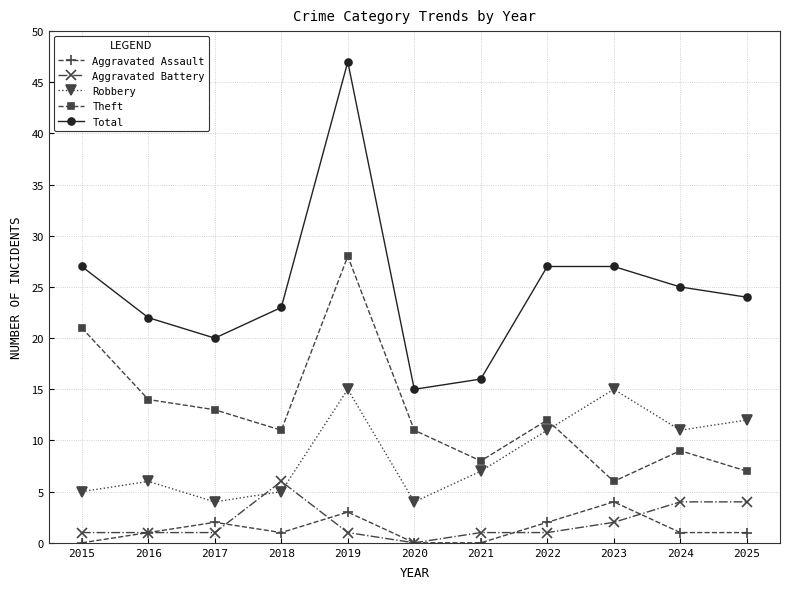

How many data points does each series have?

11